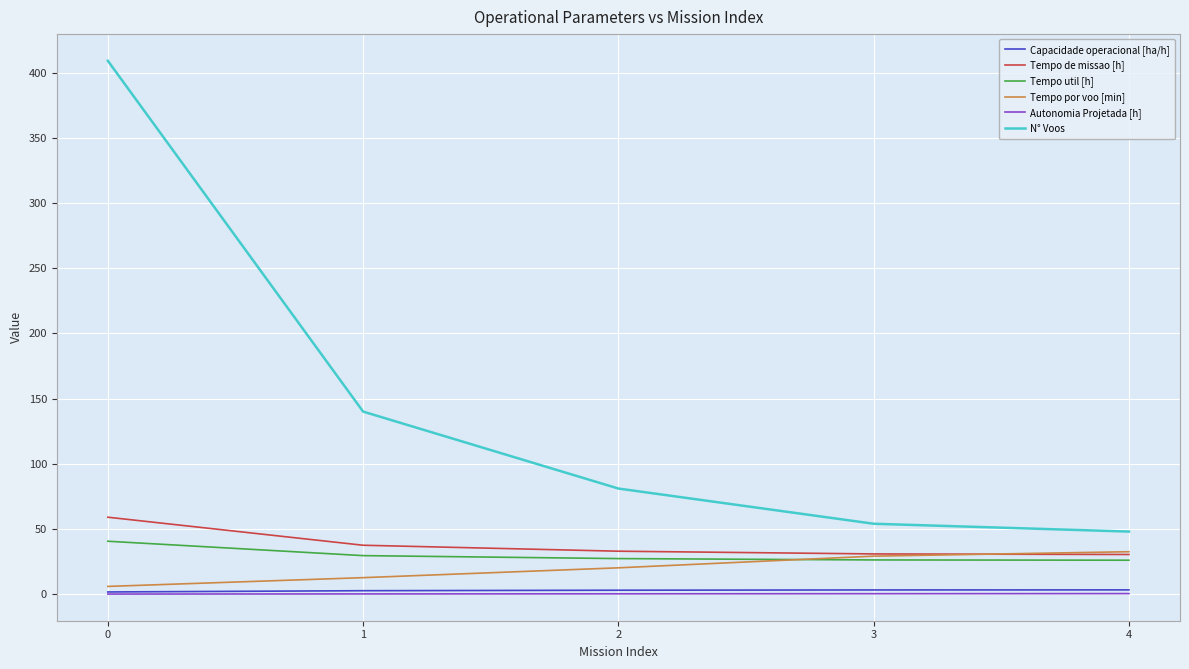

True or false: Capacidade operacional [ha/h] and Tempo de missao [h] cross at least once.

False